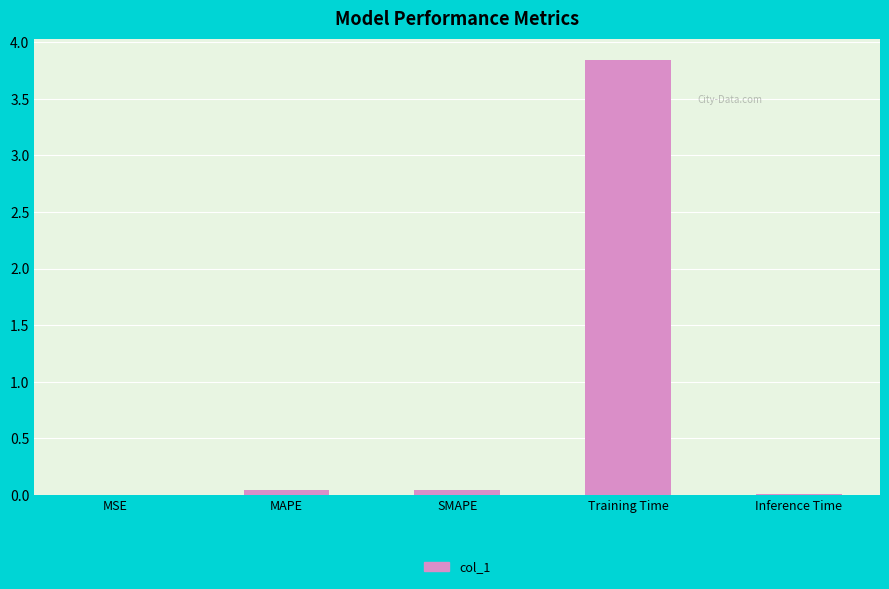

What is the sum of all values?

3.9